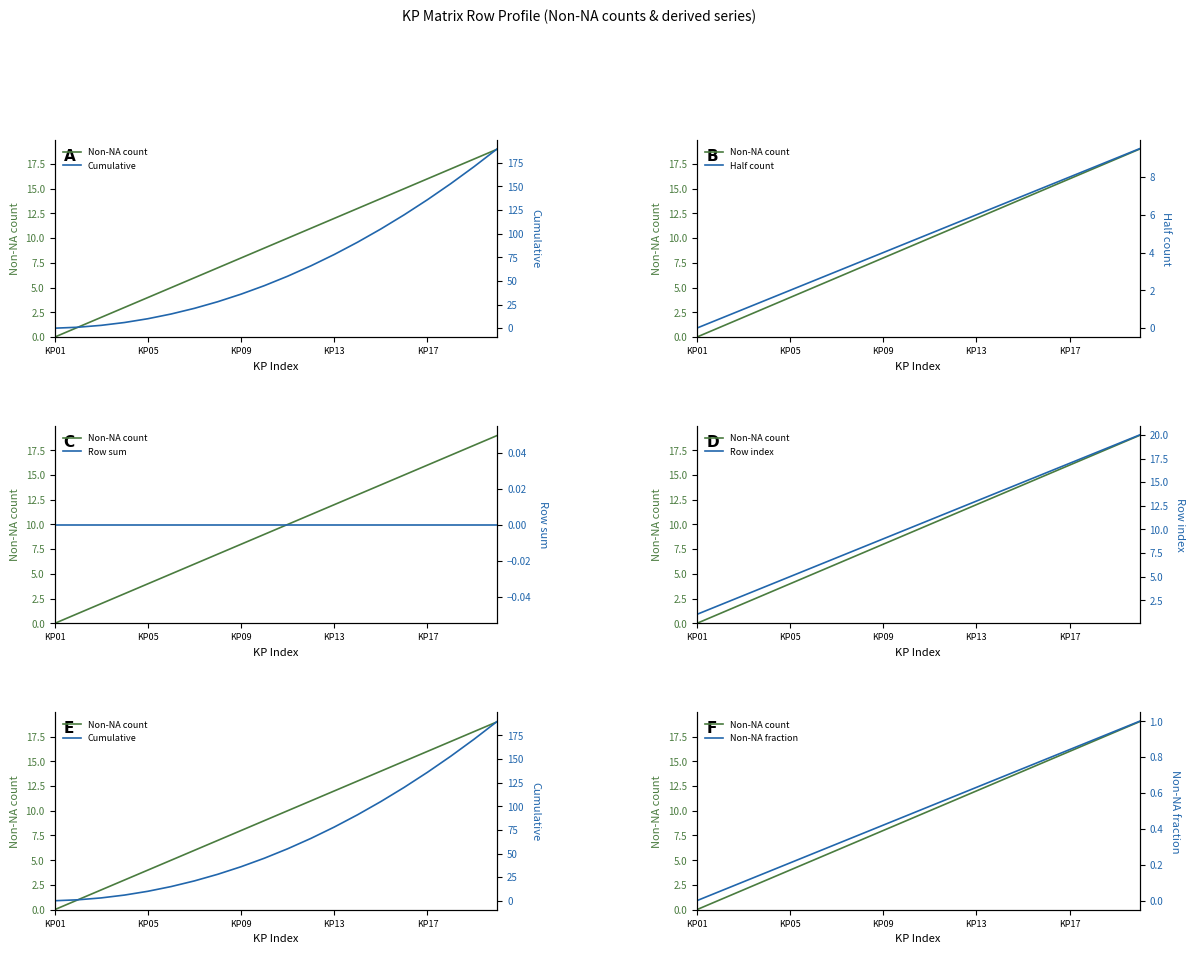

What is the difference between the maximum and minimum values in the Half count series?

9.5